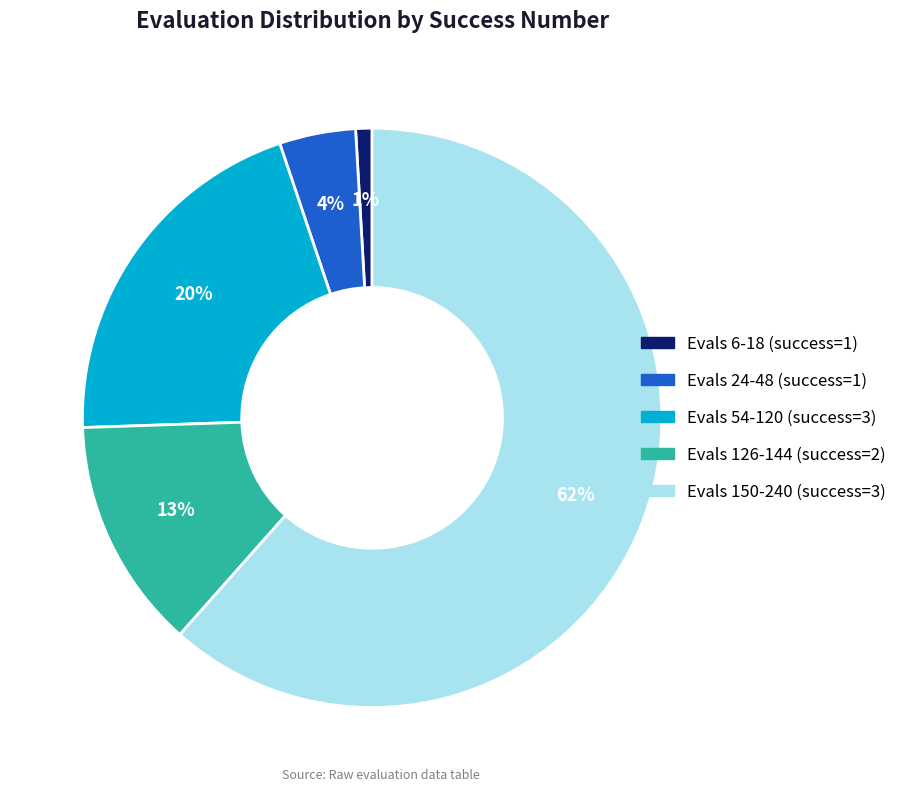

How many segments does this pie chart have?

5